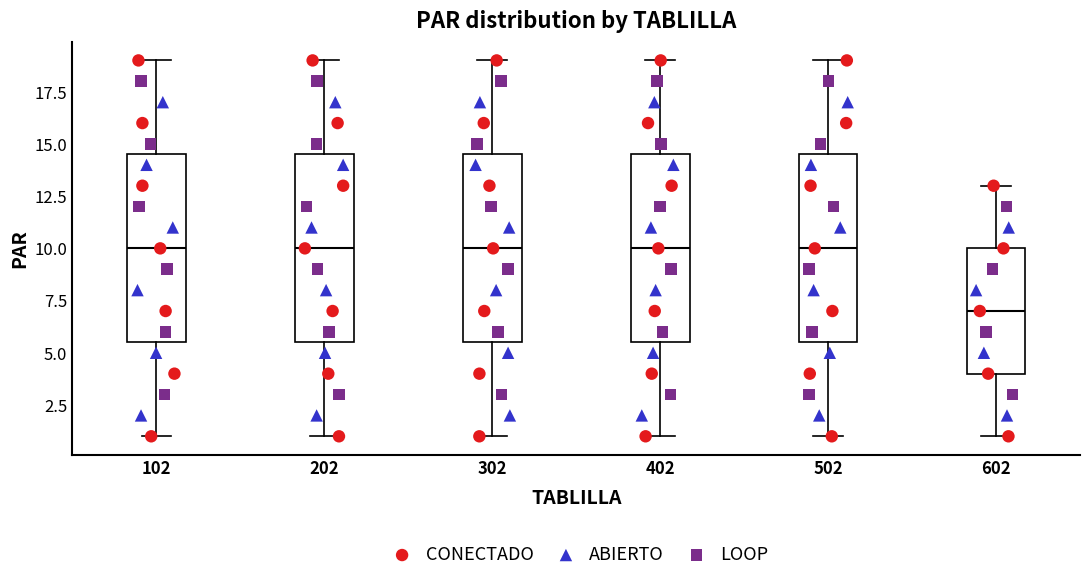

Where does the upper whisker of the box at x = 102 end on the y-axis? The values are not printed on the chart, so give them approximately, as read against the axis.

19.0